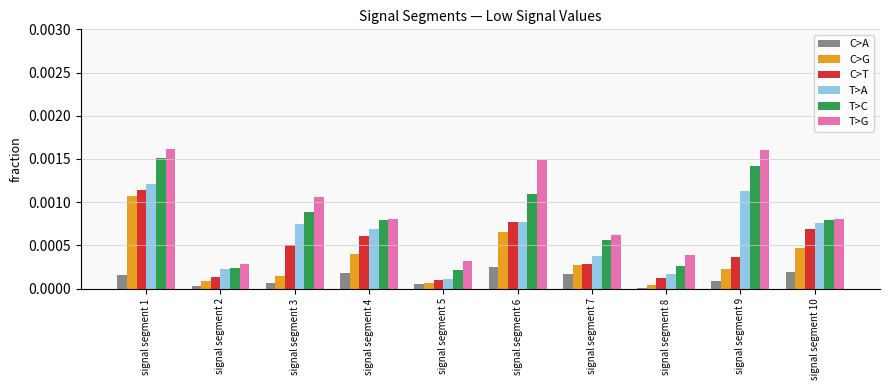

At which category is the sum across all series the highest?

signal segment 1